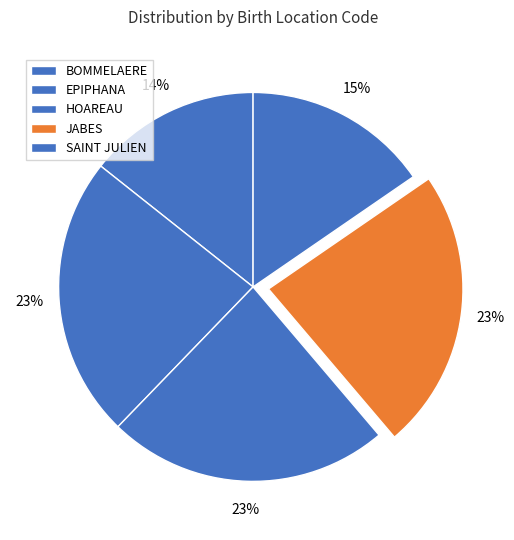

Does EPIPHANA represent more than half of the total?

No